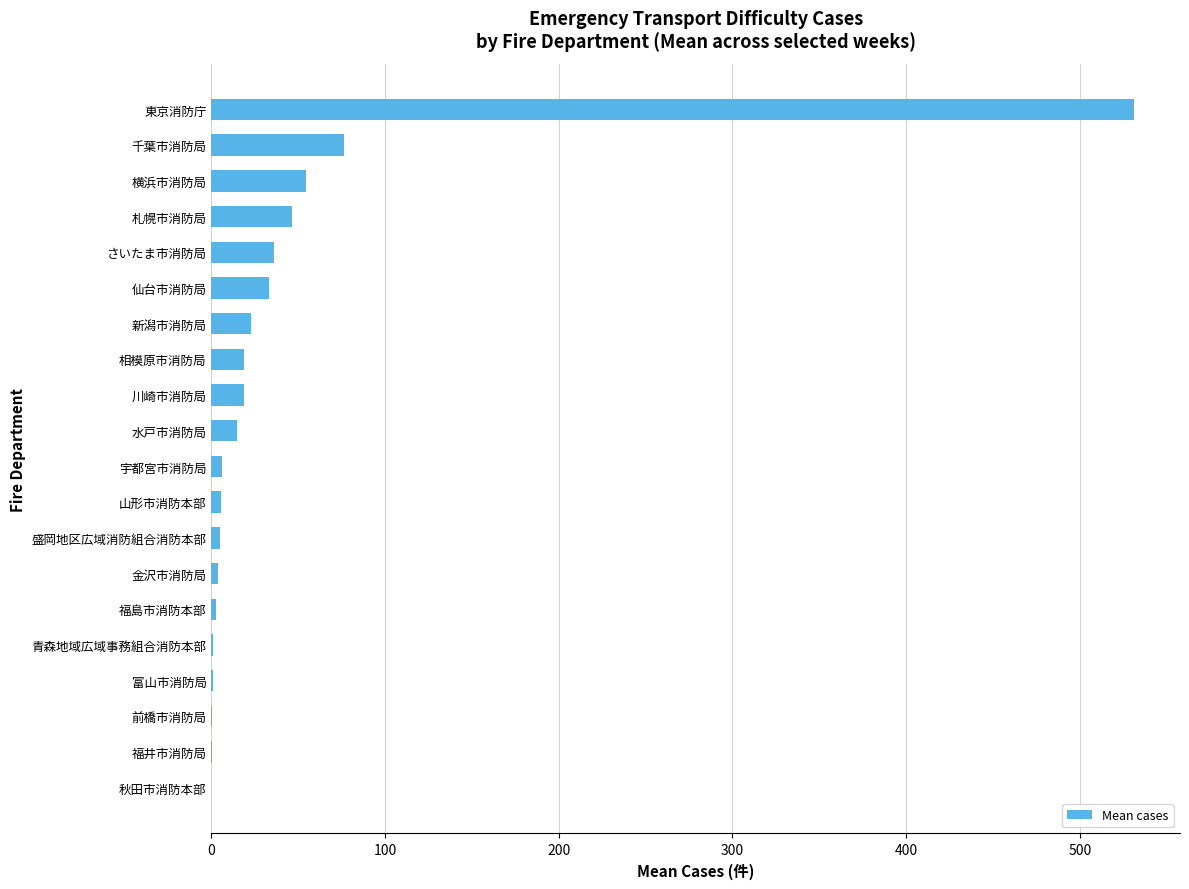

At which category does the chart reach its peak across all series?

東京消防庁